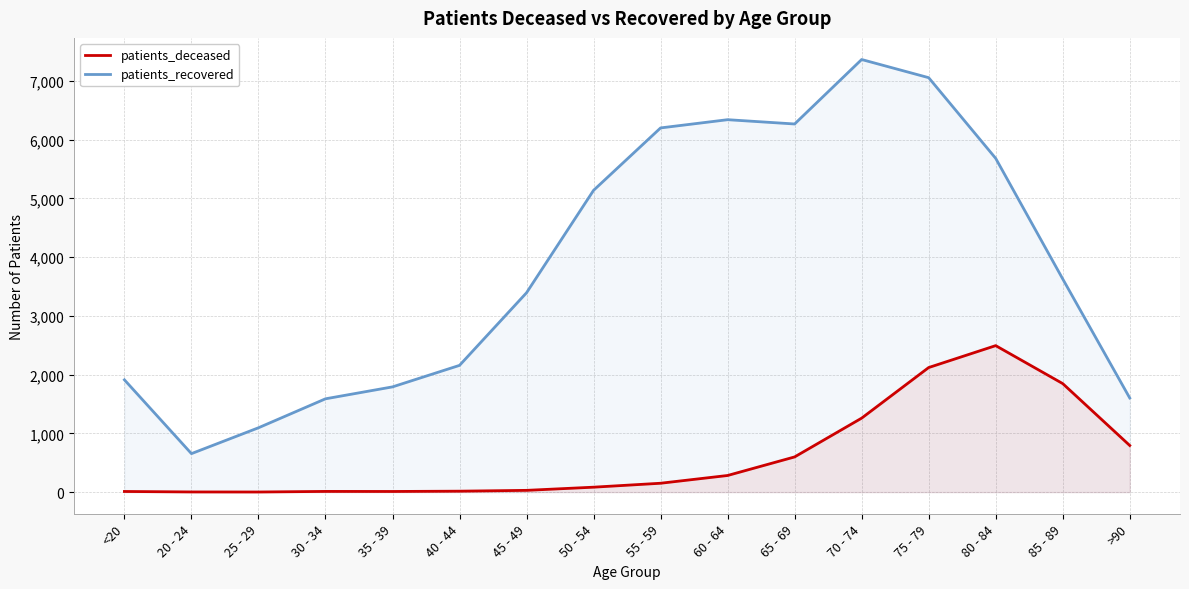

What position from the right is 20 - 24?

15